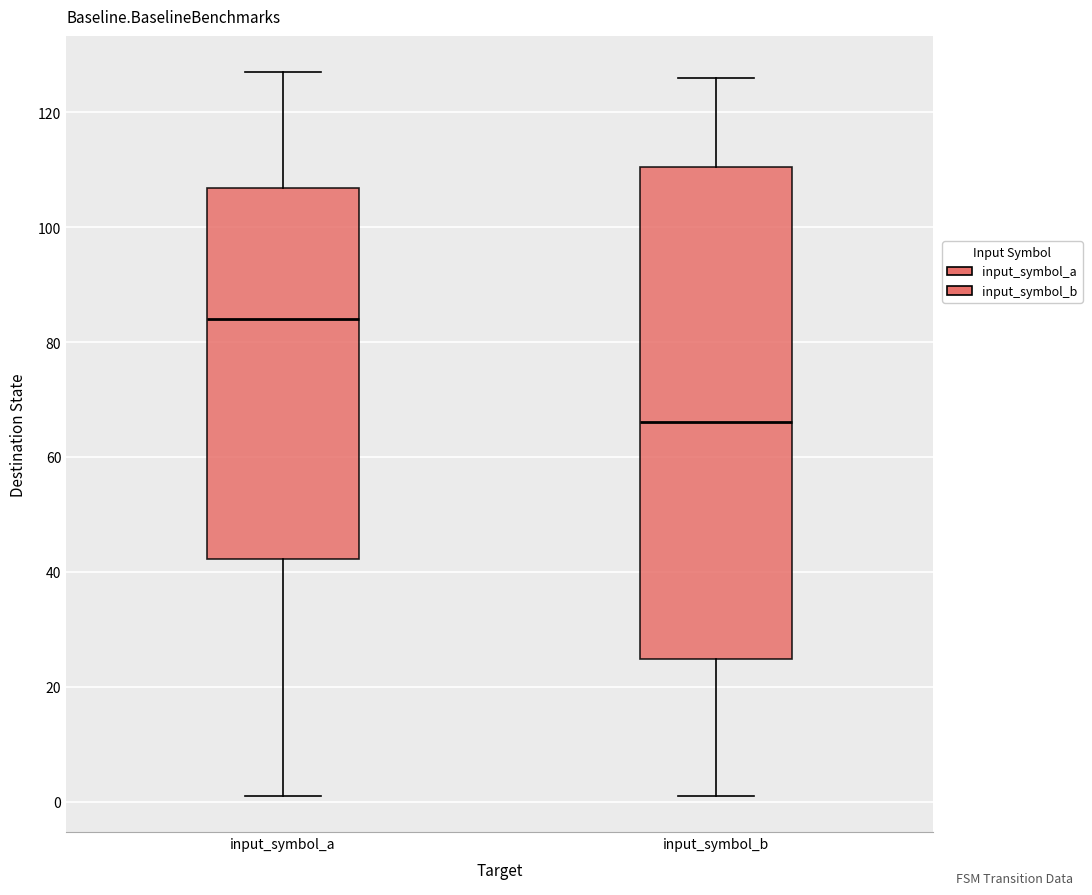

Reading left to right, transcribe this box plot: for each box, give where its median line is, the range the box spans, and where its two whiskers end, as read against the y-axis. The values are not printed on the chart, so give them approximately, as read against the axis.

input_symbol_a: median 84, box 42 to 106, whiskers 2 to 128
input_symbol_b: median 66, box 24 to 110, whiskers 2 to 126